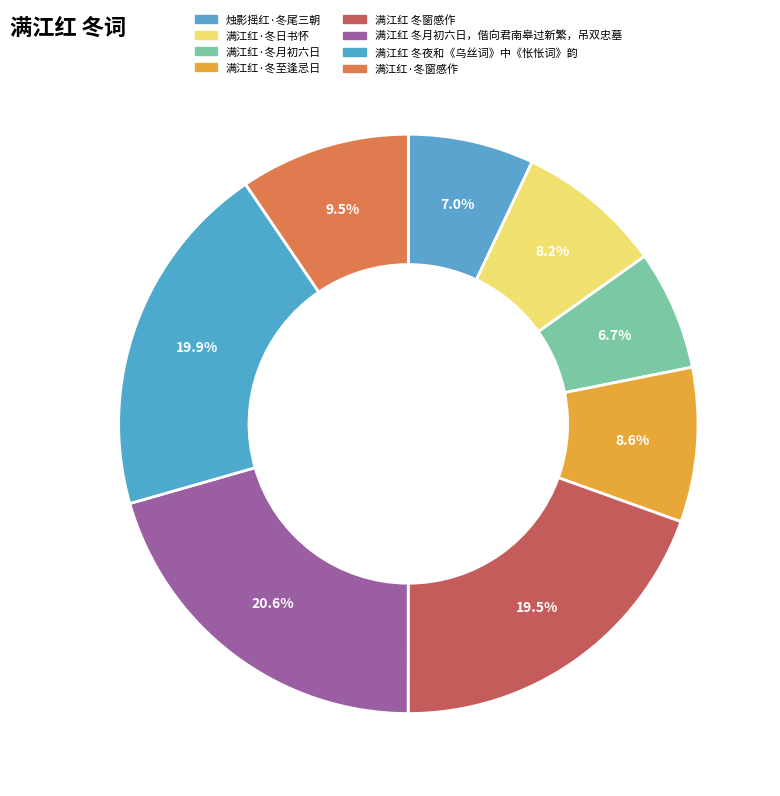

Is 满江红 冬夜和《乌丝词》中《怅怅词》韵 the majority of the pie?

No